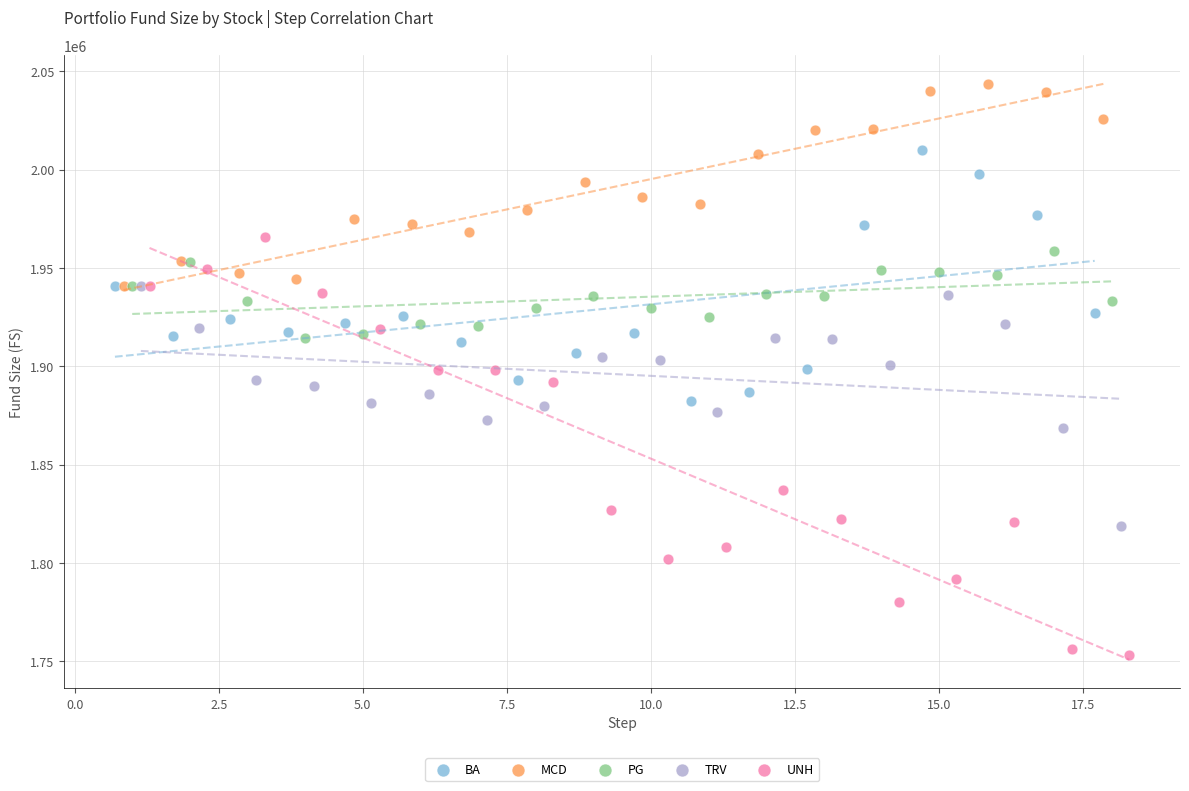

Which series has the widest spread of Y values?

UNH